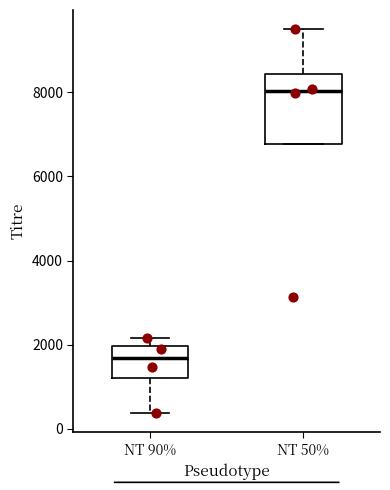

Which box's median line is the lowest?

NT 90%